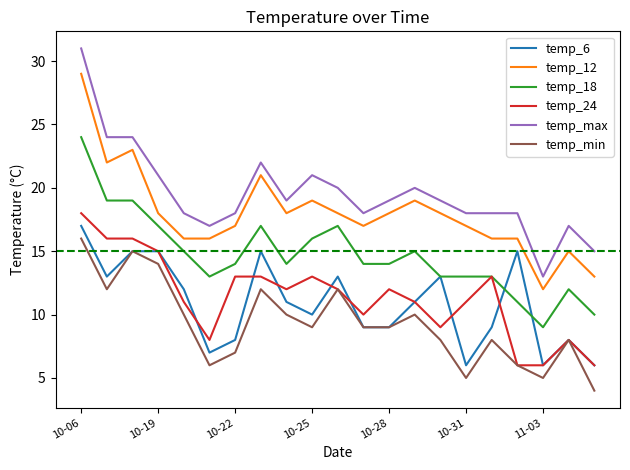

True or false: temp_max and temp_min intersect in this chart.

False